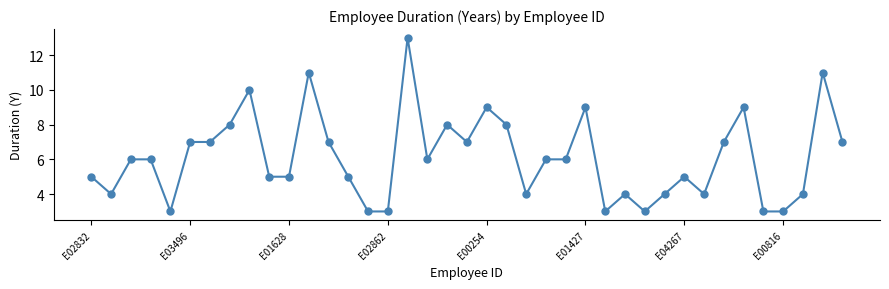

What is the value of the 30th point from the left?

4